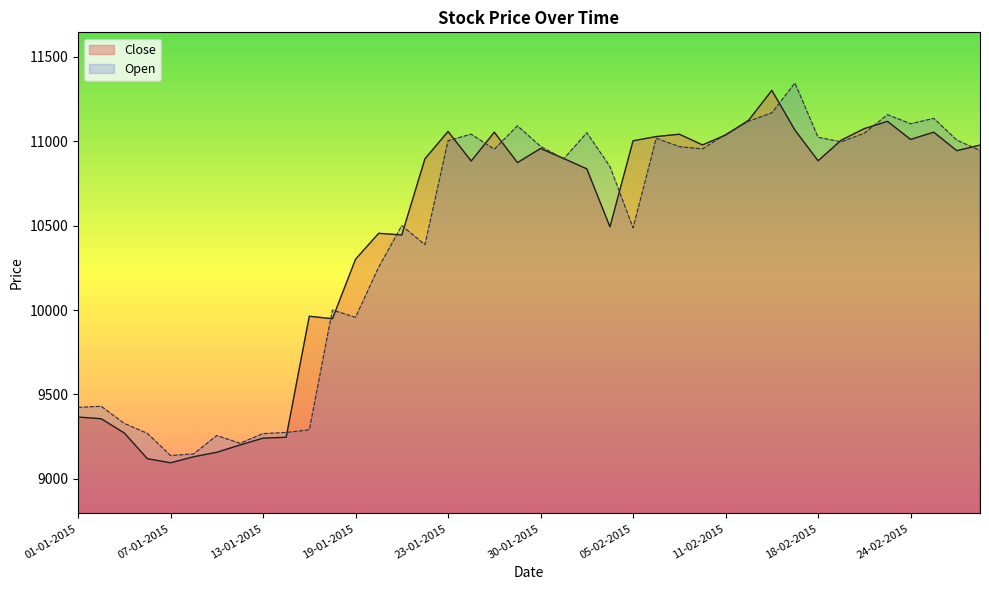

Count the number of categories in the chart.

40